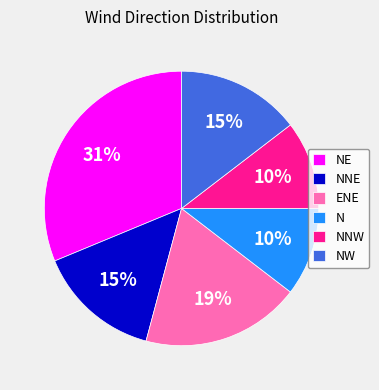

Which has a higher value, ENE or N?

ENE